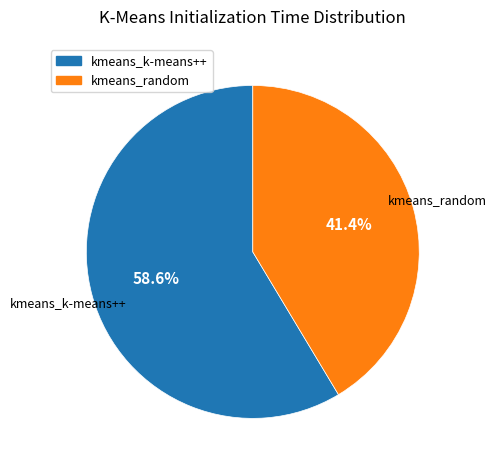

Which slice is the smallest?

kmeans_random